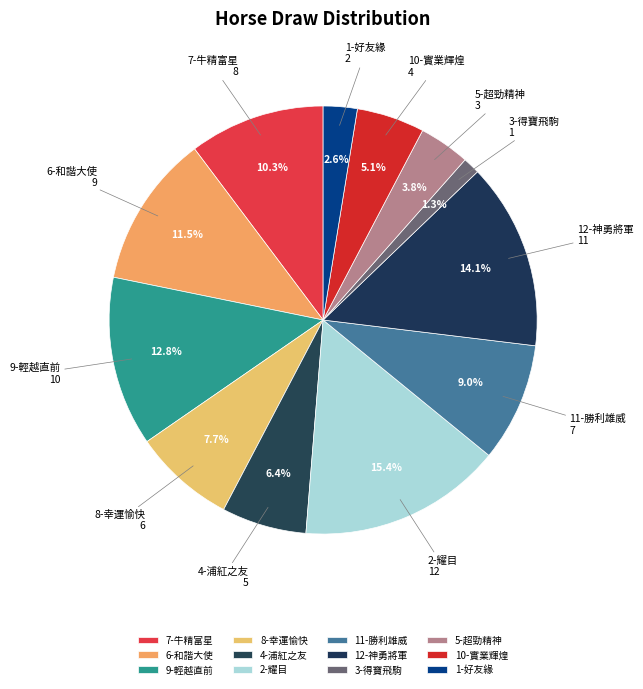

To the nearest percent, what is the difference between the largest and smallest slice percentages?

14%